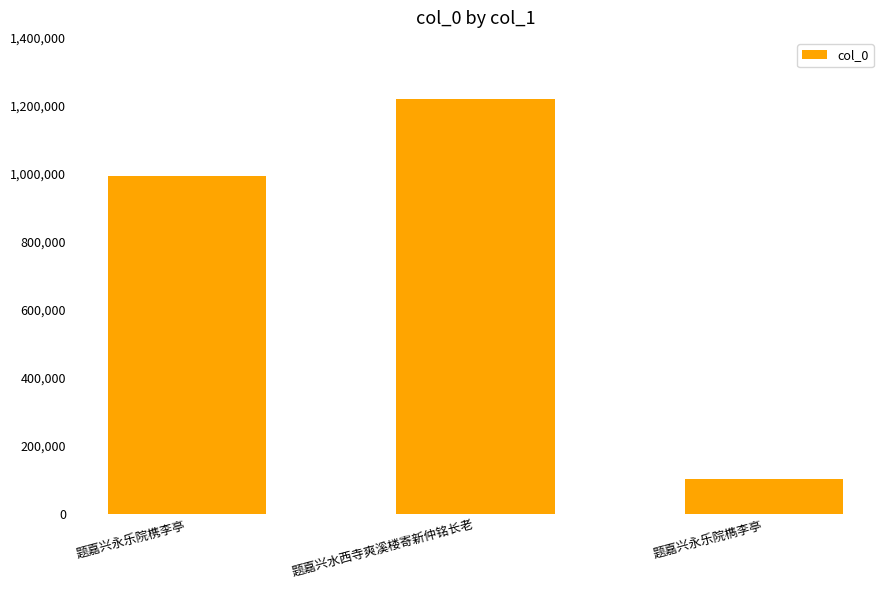

The chart shows a value of 993399 at 题嘉兴永乐院槜李亭. True or false?

True